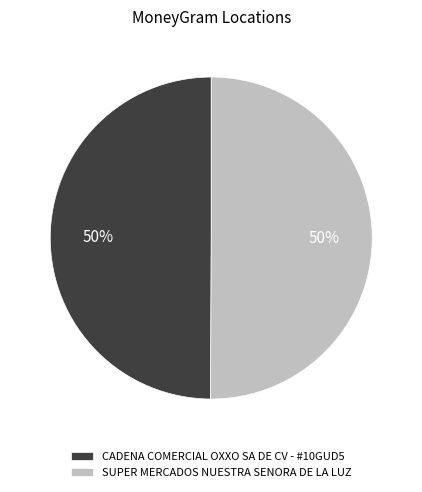

Is the sum of CADENA COMERCIAL OXXO SA DE CV - #10GUD5 and SUPER MERCADOS NUESTRA SENORA DE LA LUZ greater than half?

Yes